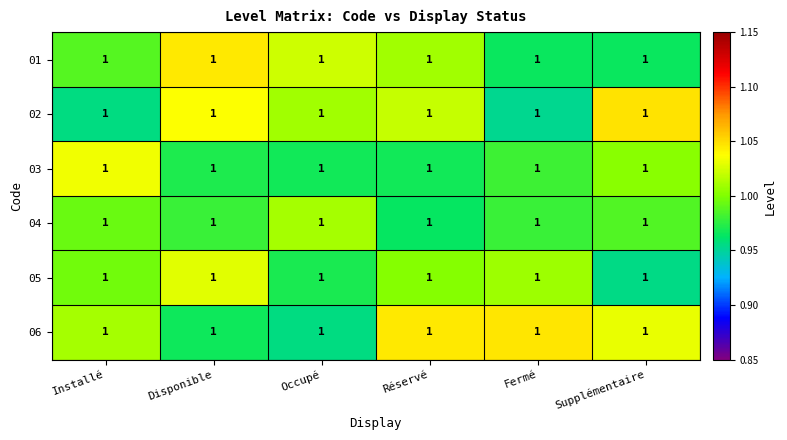

What is the maximum value shown in the chart?

1.0